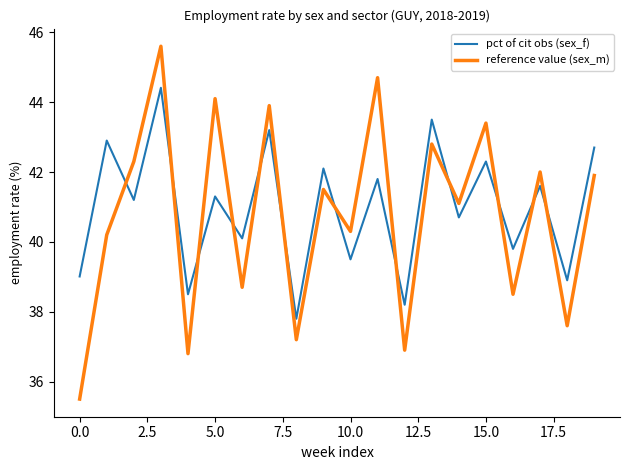

Which series has the largest range (max minus min)?

reference value (sex_m)